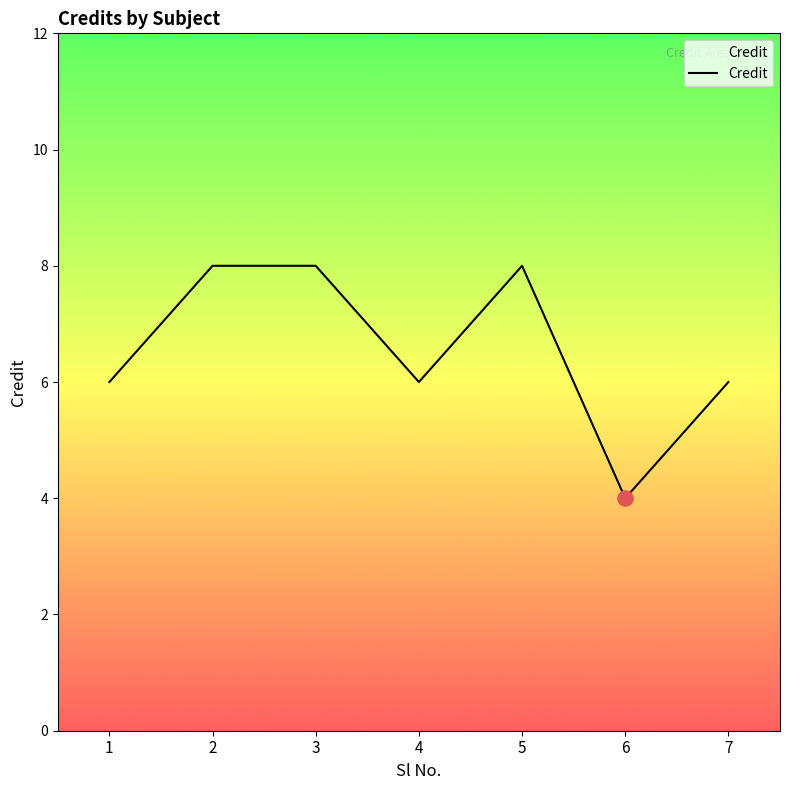

Approximately how many times larger is the value at 5 compared to 3?

1.0